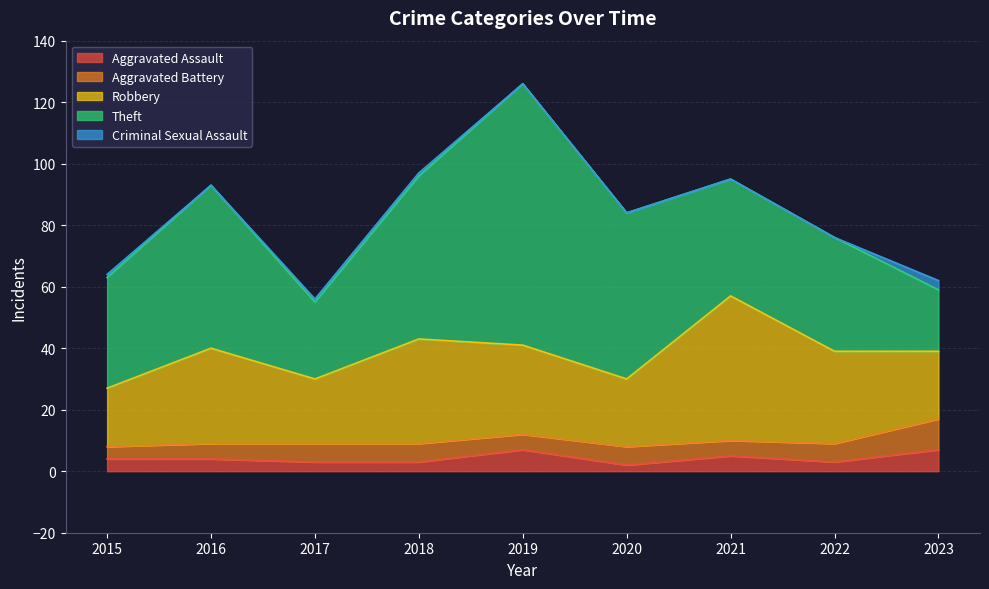

How many values in the Aggravated Battery series are below 6?

4